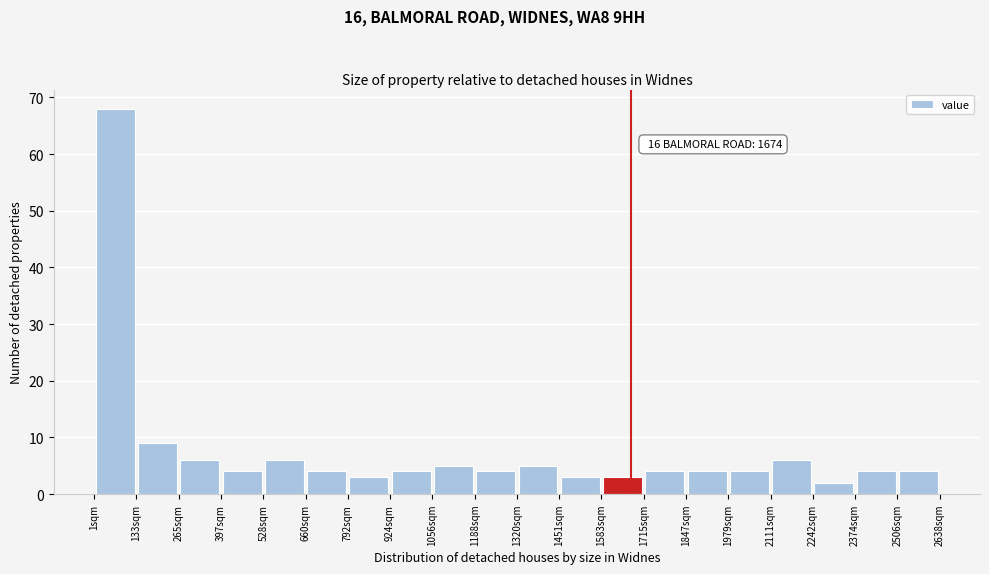

Which range on the x-axis has the tallest bar?

0 to 140